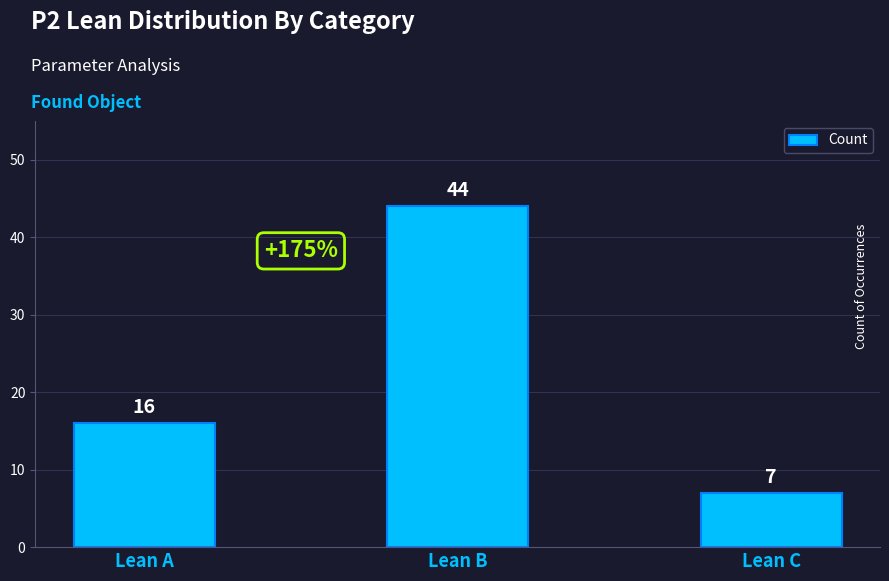

Reading right to left, transcribe all the data shown in this chart.

7	44	16